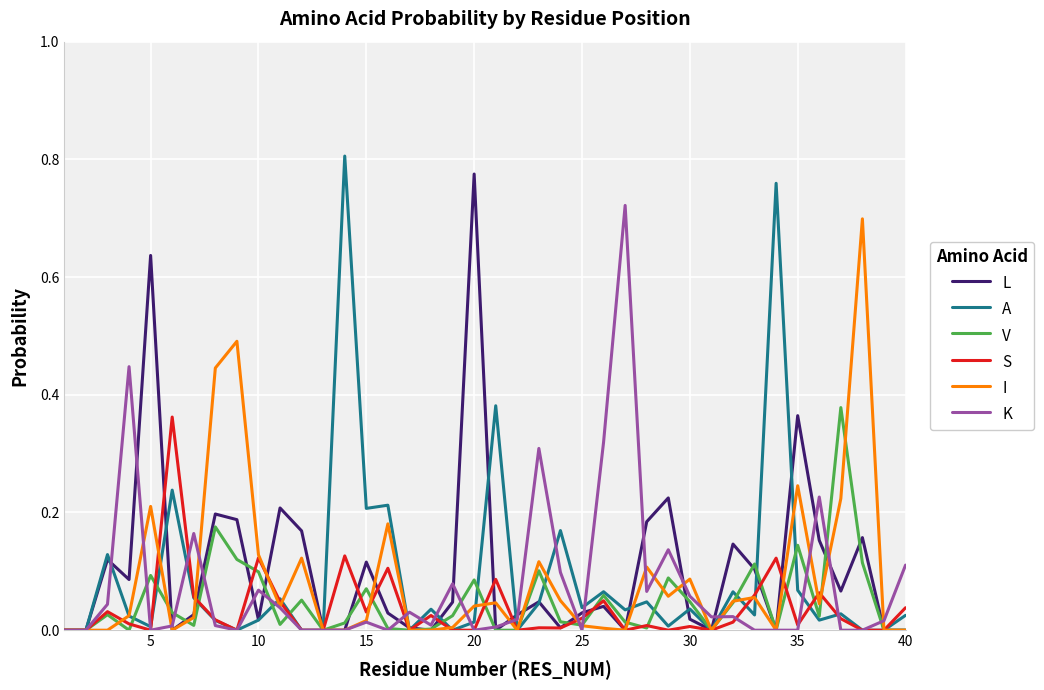

How many lines are shown in the chart?

6